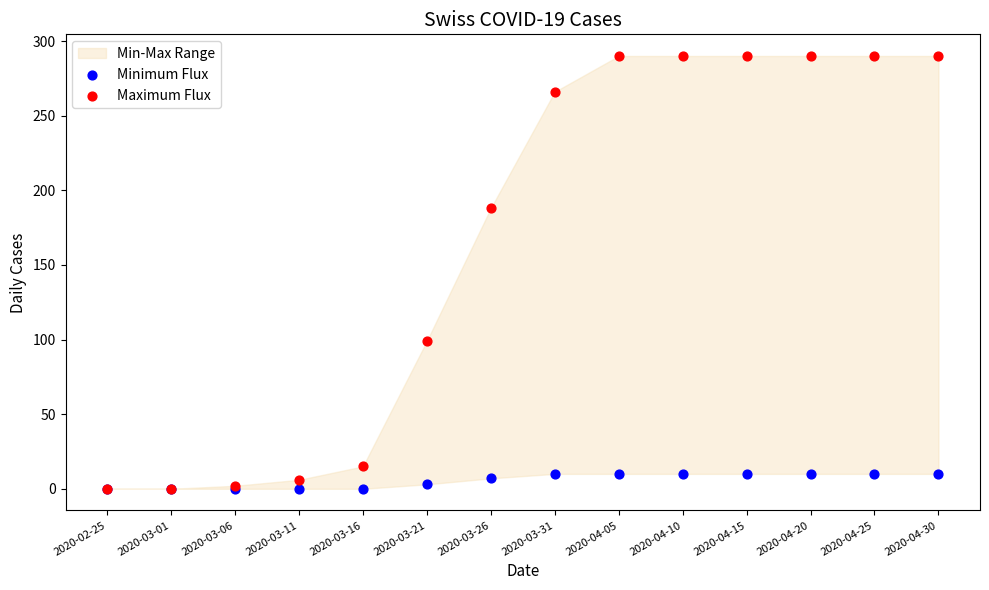

Which series has the largest Y range (max minus min)?

Maximum Flux